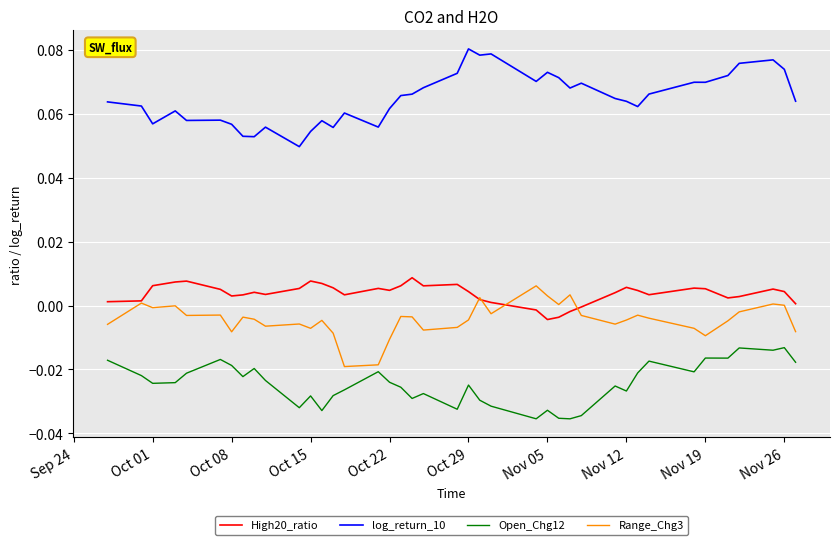

True or false: High20_ratio and log_return_10 cross at least once.

False